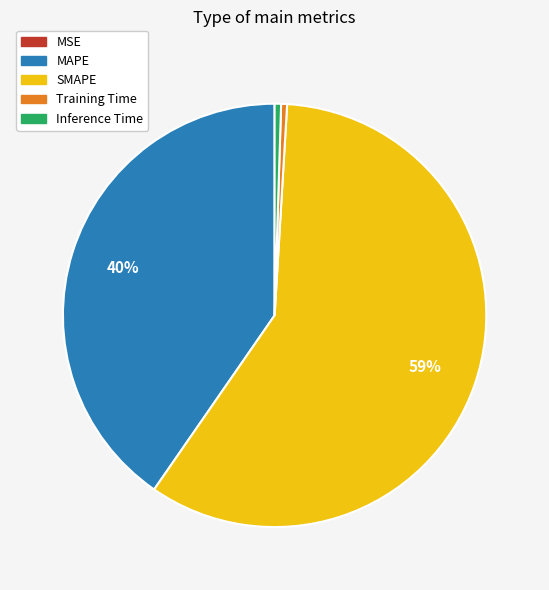

To the nearest percent, what percentage of the pie is MAPE?

40%